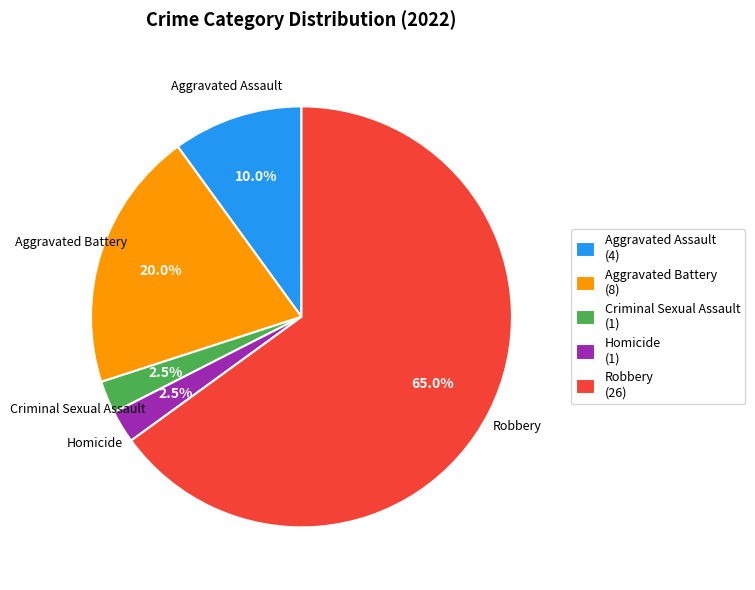

How many slices are in this pie chart?

5